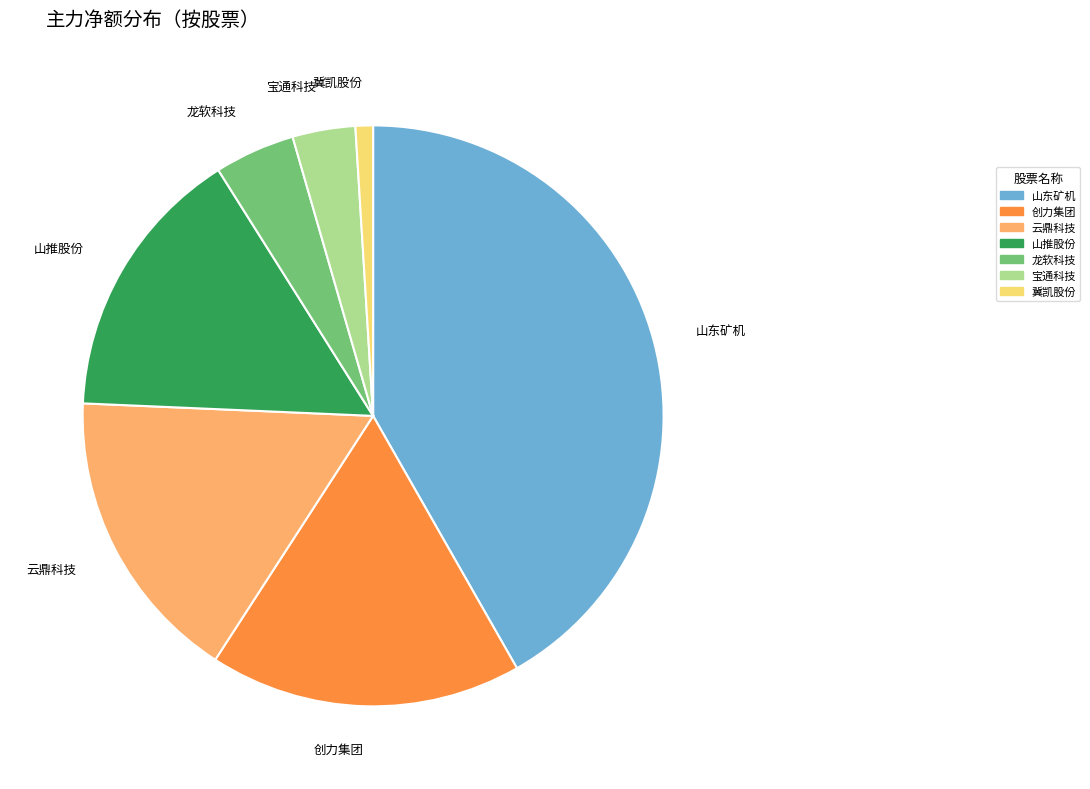

Rank the categories by value from highest to lowest.

山东矿机, 创力集团, 云鼎科技, 山推股份, 龙软科技, 宝通科技, 冀凯股份